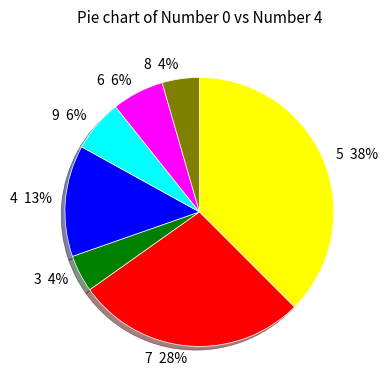

Between 3 and 5, which is larger?

5